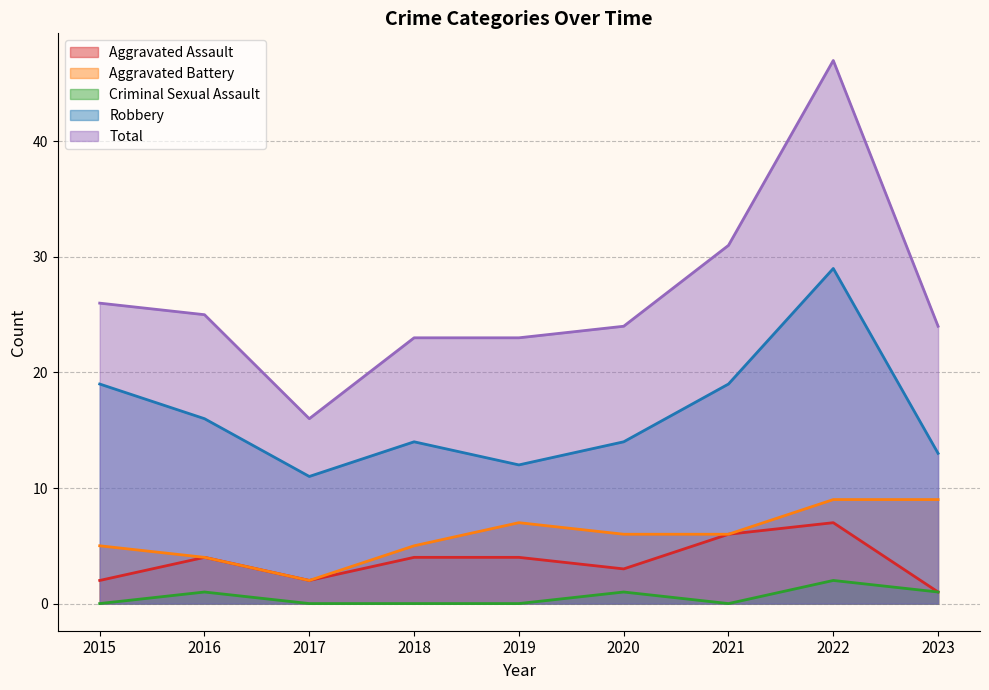

At which category does Criminal Sexual Assault reach its first local valley?

2021